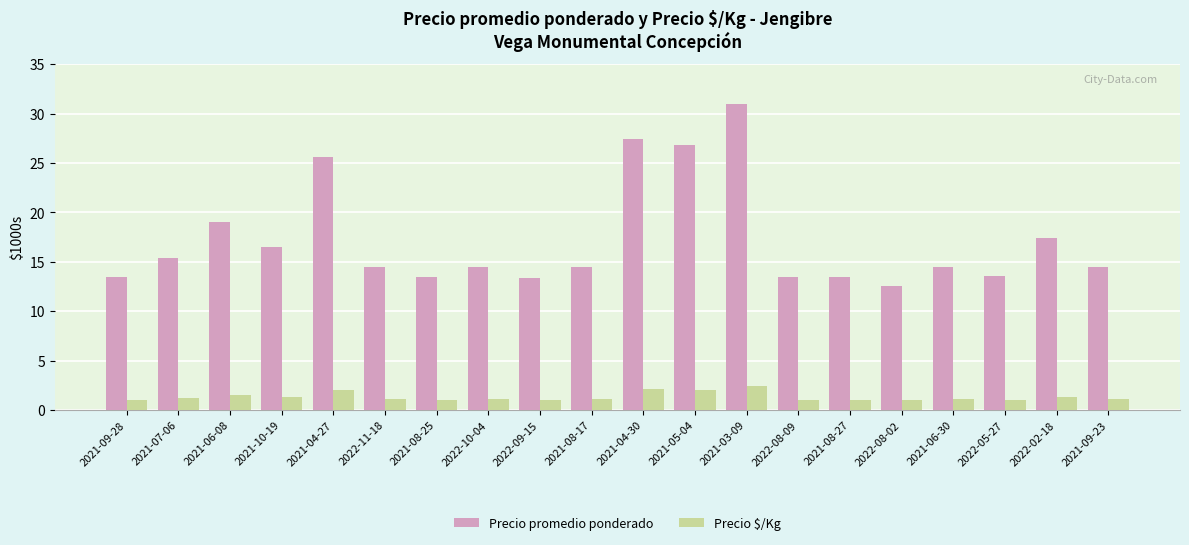

What are all the series names shown in the legend?

Precio promedio ponderado, Precio $/Kg